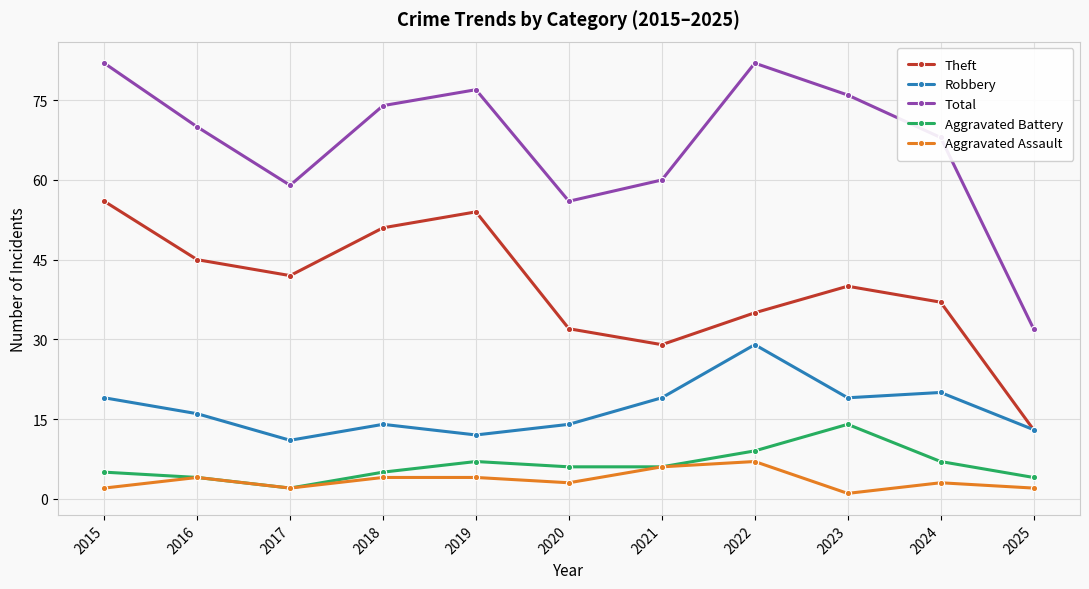

At which label is Total closest to 57?

2020